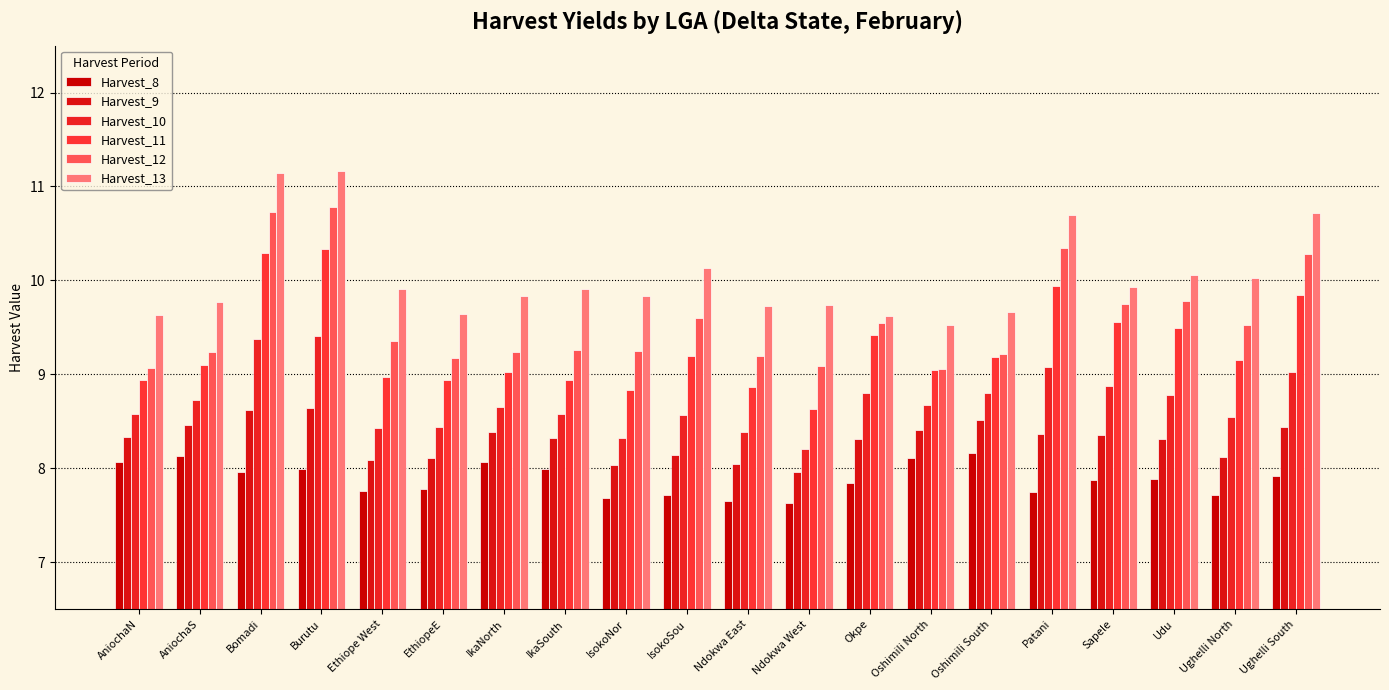

Reading left to right, extract all data points from this chart.

Harvest_8: AniochaN=8.1	AniochaS=8.1	Bomadi=8.0	Burutu=8.0	Ethiope West=7.8	EthiopeE=7.8	IkaNorth=8.1	IkaSouth=8.0	IsokoNor=7.7	IsokoSou=7.7	Ndokwa East=7.6	Ndokwa West=7.6	Okpe=7.8	Oshimili North=8.1	Oshimili South=8.2	Patani=7.7	Sapele=7.9	Udu=7.9	Ughelli North=7.7	Ughelli South=7.9
Harvest_9: AniochaN=8.3	AniochaS=8.5	Bomadi=8.6	Burutu=8.6	Ethiope West=8.1	EthiopeE=8.1	IkaNorth=8.4	IkaSouth=8.3	IsokoNor=8.0	IsokoSou=8.1	Ndokwa East=8.0	Ndokwa West=8.0	Okpe=8.3	Oshimili North=8.4	Oshimili South=8.5	Patani=8.4	Sapele=8.4	Udu=8.3	Ughelli North=8.1	Ughelli South=8.4
Harvest_10: AniochaN=8.6	AniochaS=8.7	Bomadi=9.4	Burutu=9.4	Ethiope West=8.4	EthiopeE=8.4	IkaNorth=8.7	IkaSouth=8.6	IsokoNor=8.3	IsokoSou=8.6	Ndokwa East=8.4	Ndokwa West=8.2	Okpe=8.8	Oshimili North=8.7	Oshimili South=8.8	Patani=9.1	Sapele=8.9	Udu=8.8	Ughelli North=8.5	Ughelli South=9.0
Harvest_11: AniochaN=8.9	AniochaS=9.1	Bomadi=10.3	Burutu=10.3	Ethiope West=9.0	EthiopeE=8.9	IkaNorth=9.0	IkaSouth=8.9	IsokoNor=8.8	IsokoSou=9.2	Ndokwa East=8.9	Ndokwa West=8.6	Okpe=9.4	Oshimili North=9.0	Oshimili South=9.2	Patani=9.9	Sapele=9.6	Udu=9.5	Ughelli North=9.2	Ughelli South=9.8
Harvest_12: AniochaN=9.1	AniochaS=9.2	Bomadi=10.7	Burutu=10.8	Ethiope West=9.4	EthiopeE=9.2	IkaNorth=9.2	IkaSouth=9.3	IsokoNor=9.2	IsokoSou=9.6	Ndokwa East=9.2	Ndokwa West=9.1	Okpe=9.5	Oshimili North=9.1	Oshimili South=9.2	Patani=10.3	Sapele=9.7	Udu=9.8	Ughelli North=9.5	Ughelli South=10.3
Harvest_13: AniochaN=9.6	AniochaS=9.8	Bomadi=11.1	Burutu=11.2	Ethiope West=9.9	EthiopeE=9.6	IkaNorth=9.8	IkaSouth=9.9	IsokoNor=9.8	IsokoSou=10.1	Ndokwa East=9.7	Ndokwa West=9.7	Okpe=9.6	Oshimili North=9.5	Oshimili South=9.7	Patani=10.7	Sapele=9.9	Udu=10.1	Ughelli North=10.0	Ughelli South=10.7